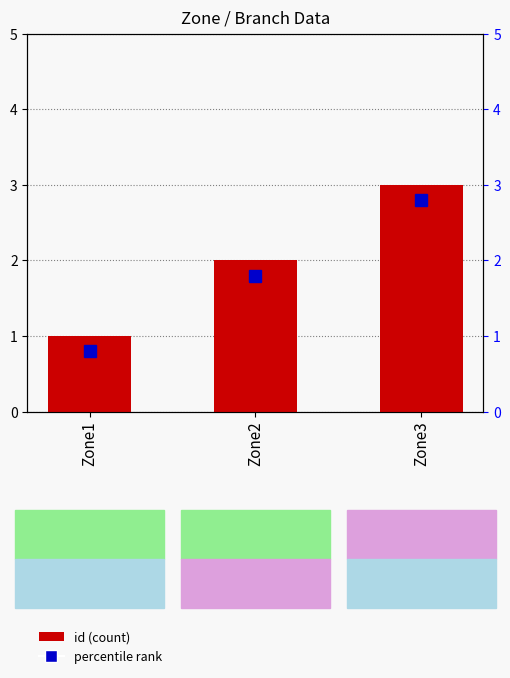

What is the value of the 3rd bar from the left?

3